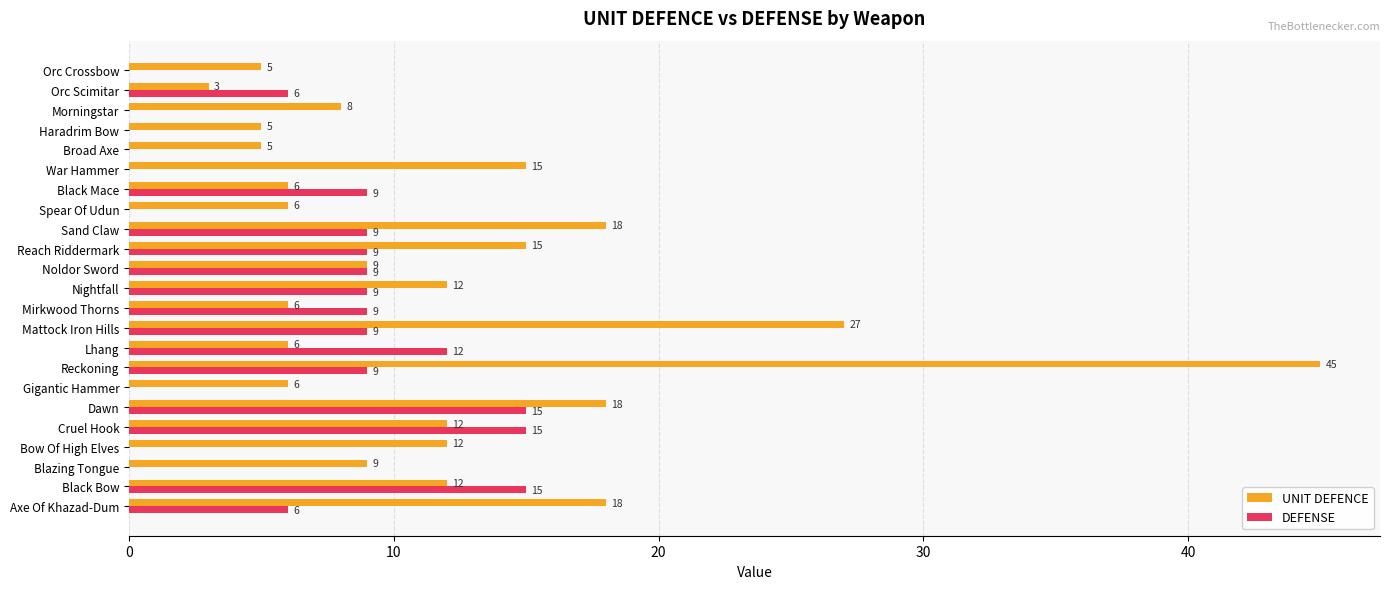

What is the sum of all UNIT DEFENCE values?

278